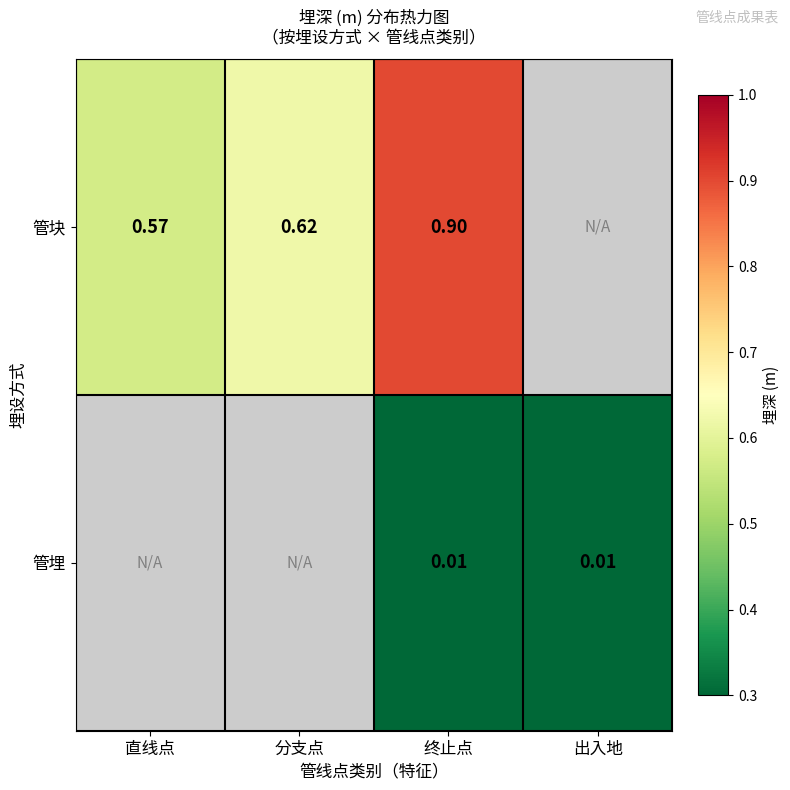

At how many categories does at least one series exceed 0?

4